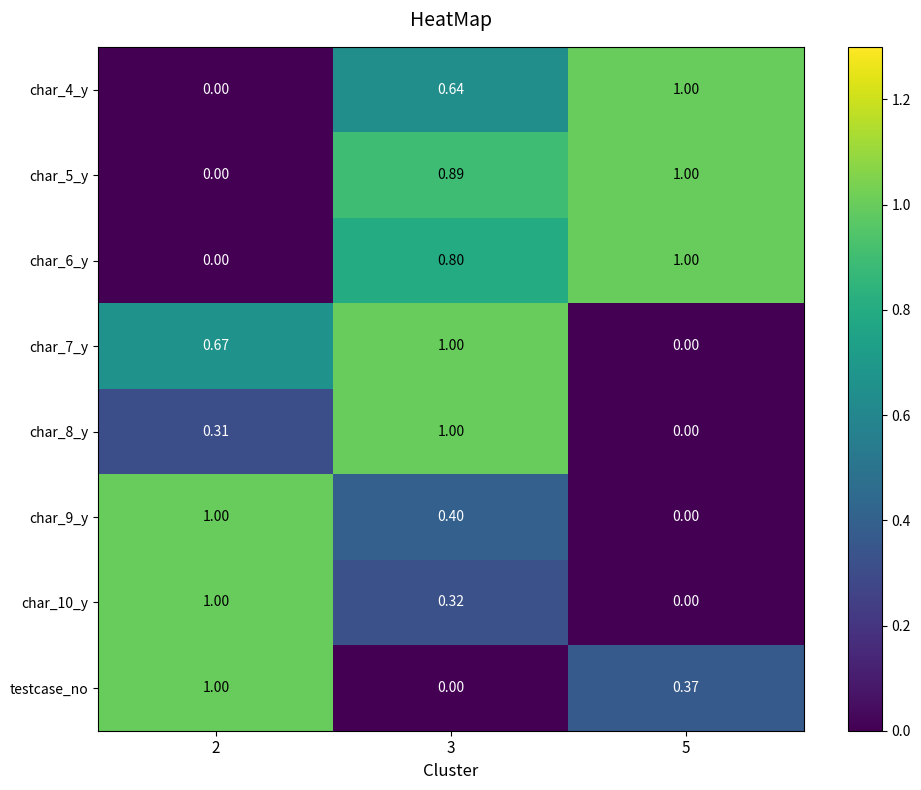

Is the value of char_6_y at 2 greater than the value of char_10_y at 3?

No